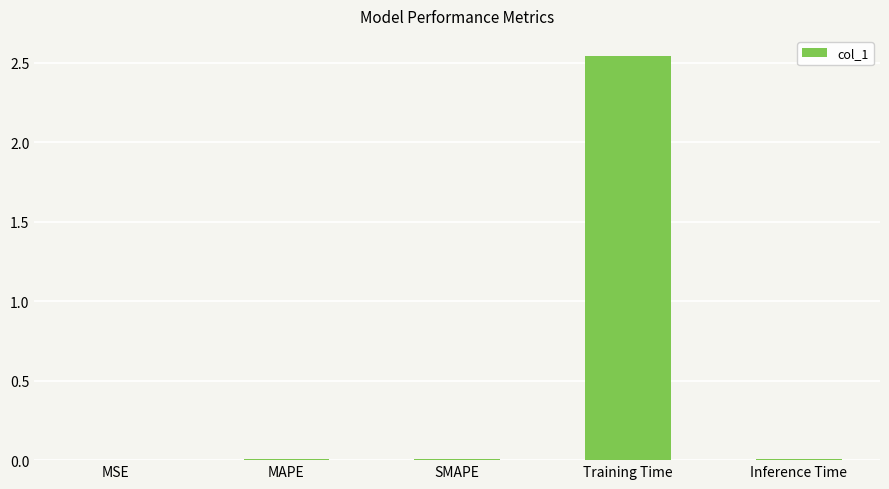

At which category does the chart reach its peak across all series?

Training Time